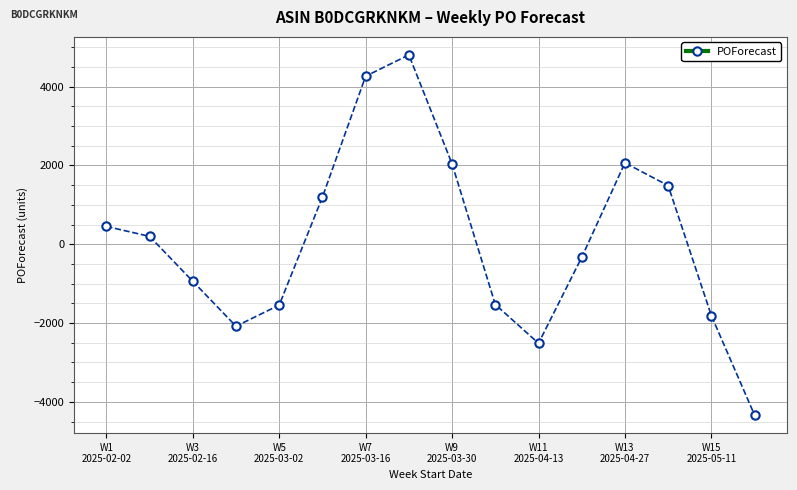

What is the average value?

89